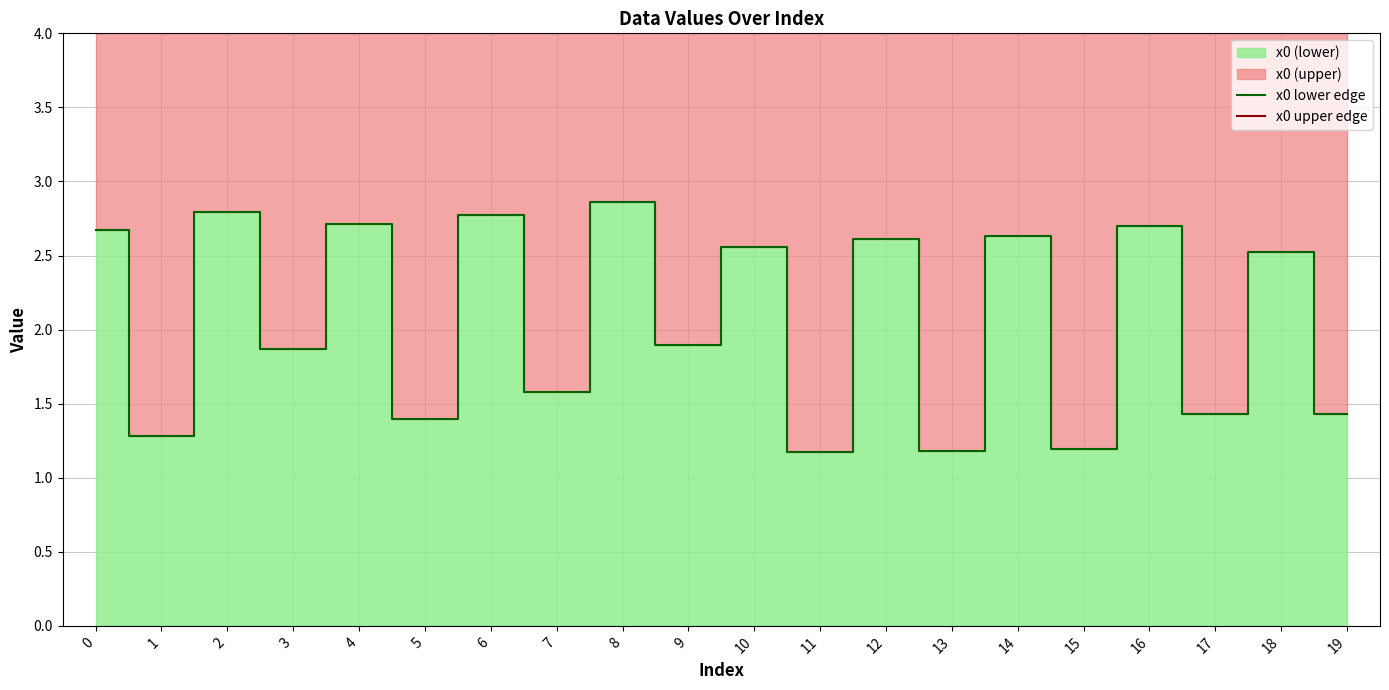

How many lines are shown in the chart?

2